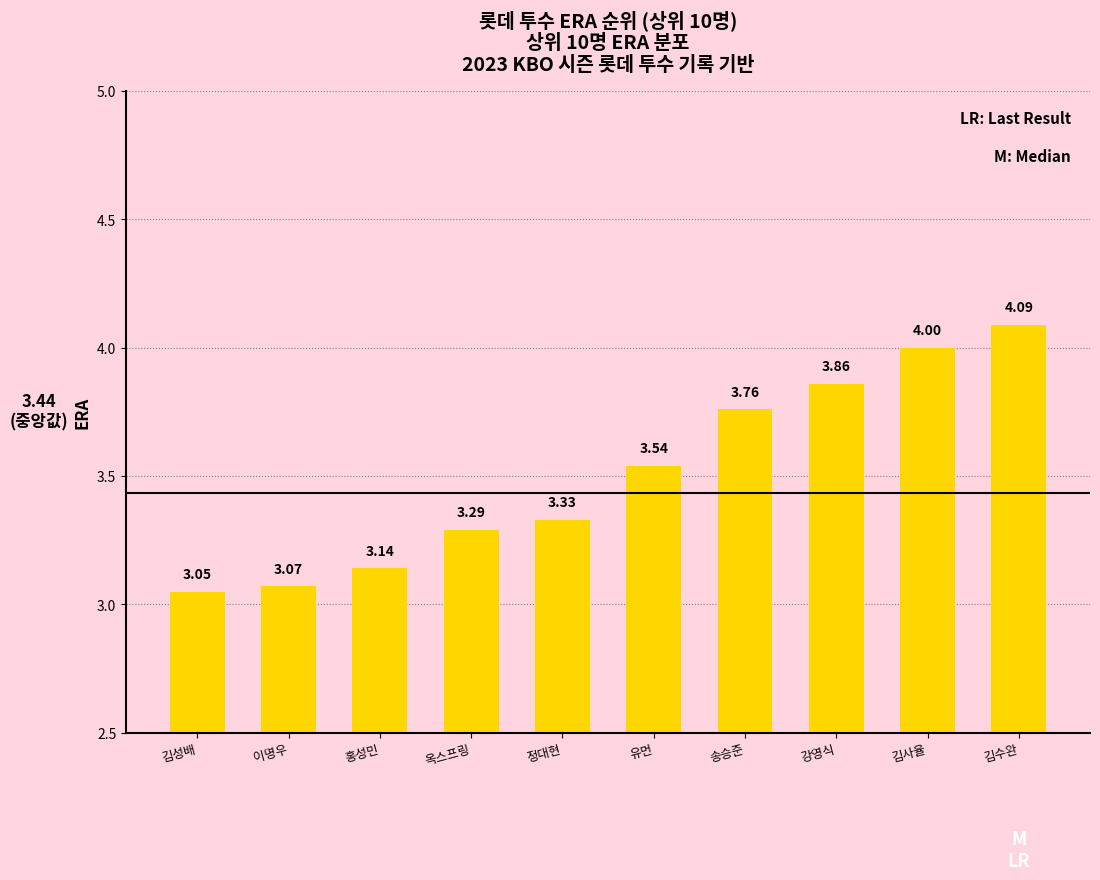

Does the chart contain stacked bars?

No